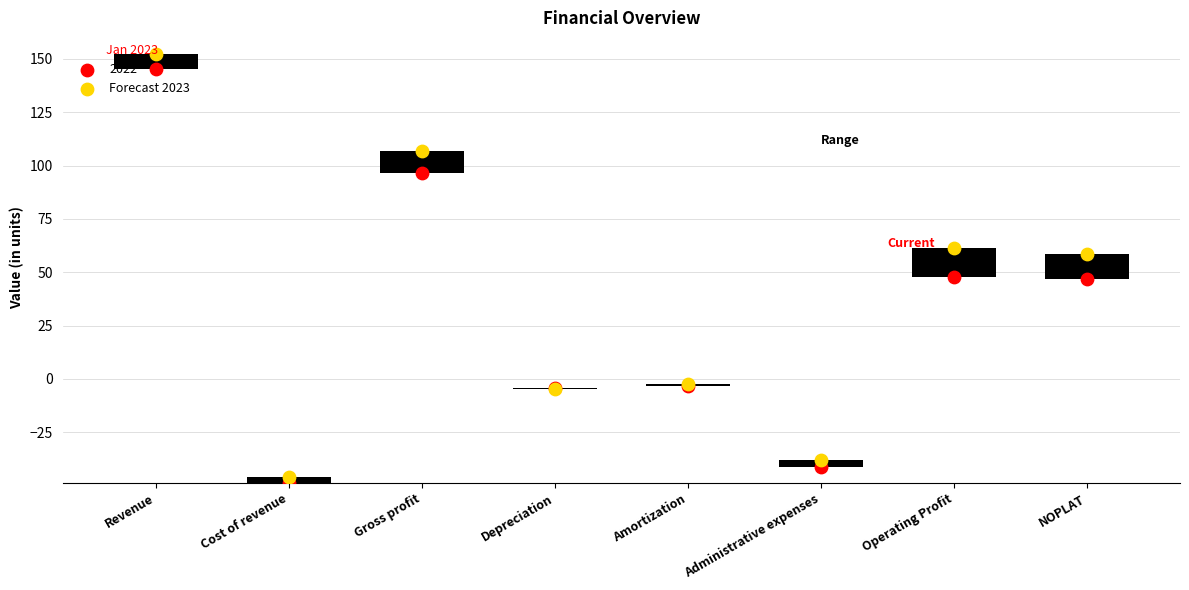

What is the change in value from Gross profit to Operating Profit?

-45.2